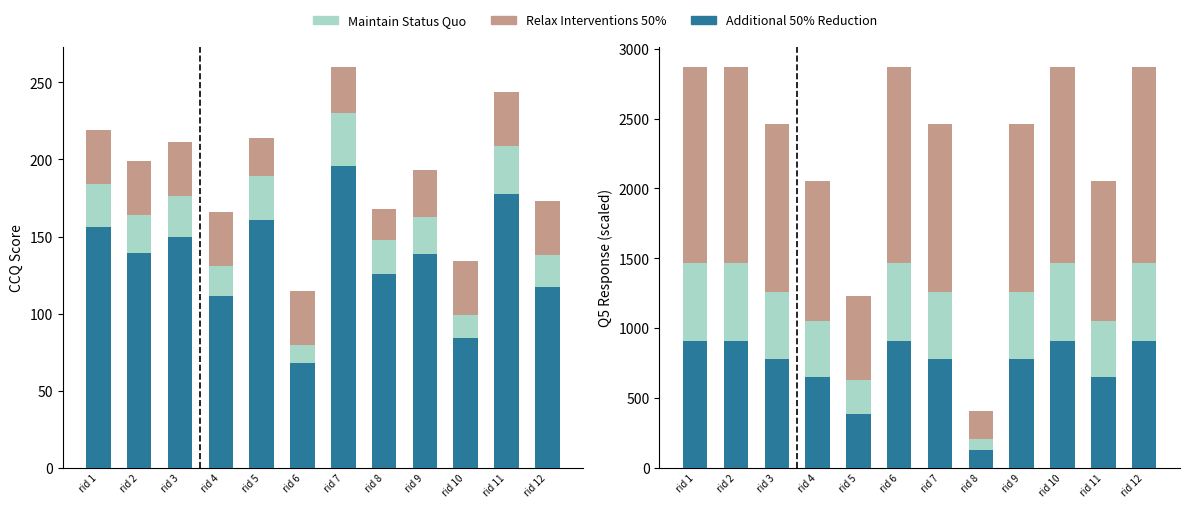

What is the minimum value for Relax Interventions 50%?

200